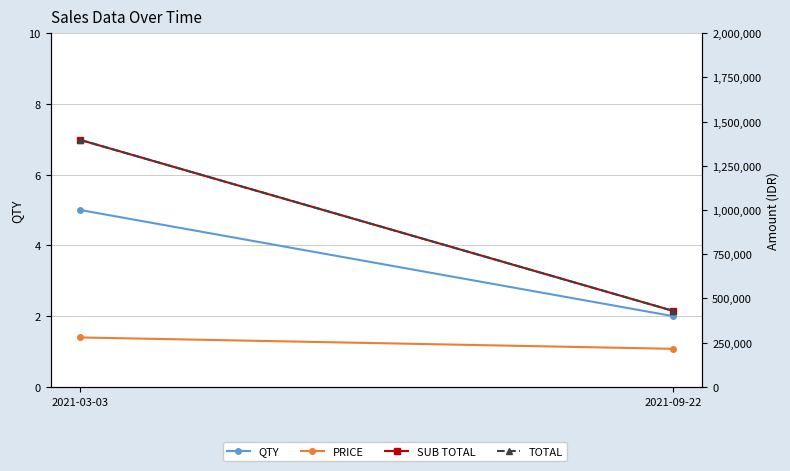

Rank the categories by TOTAL value from highest to lowest.

2021-03-03, 2021-09-22